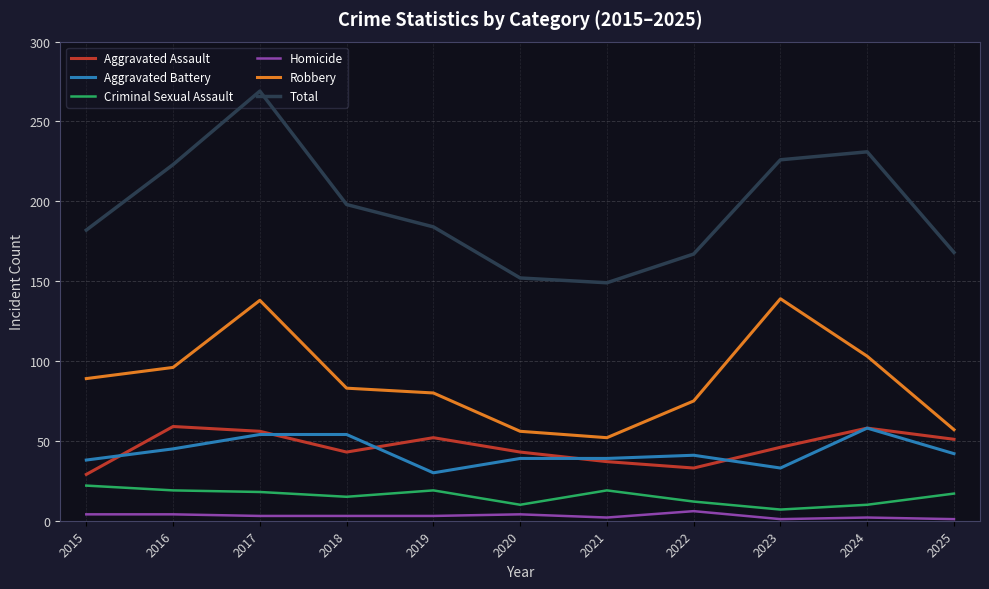

Is it true that Aggravated Battery equals 39 at 2020?

True